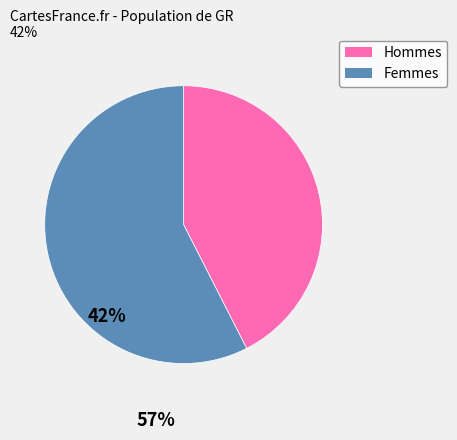

Does any single category account for the majority?

Yes